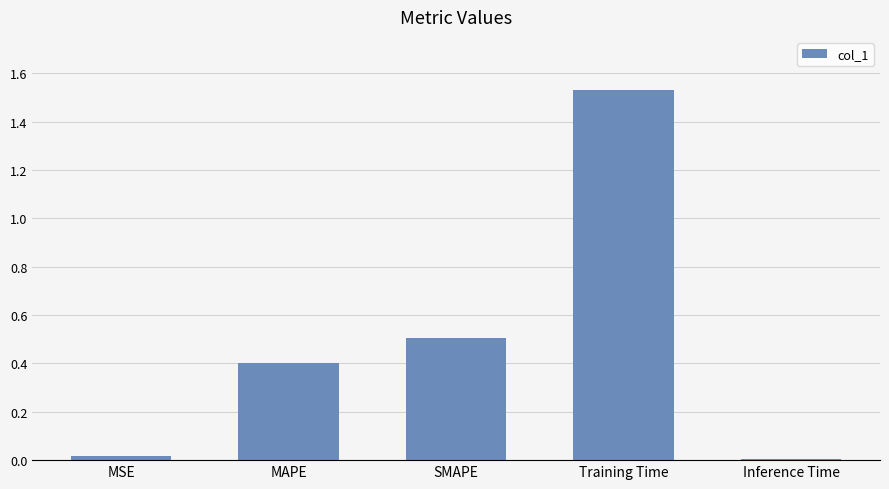

Between MSE and Training Time, which is larger?

Training Time